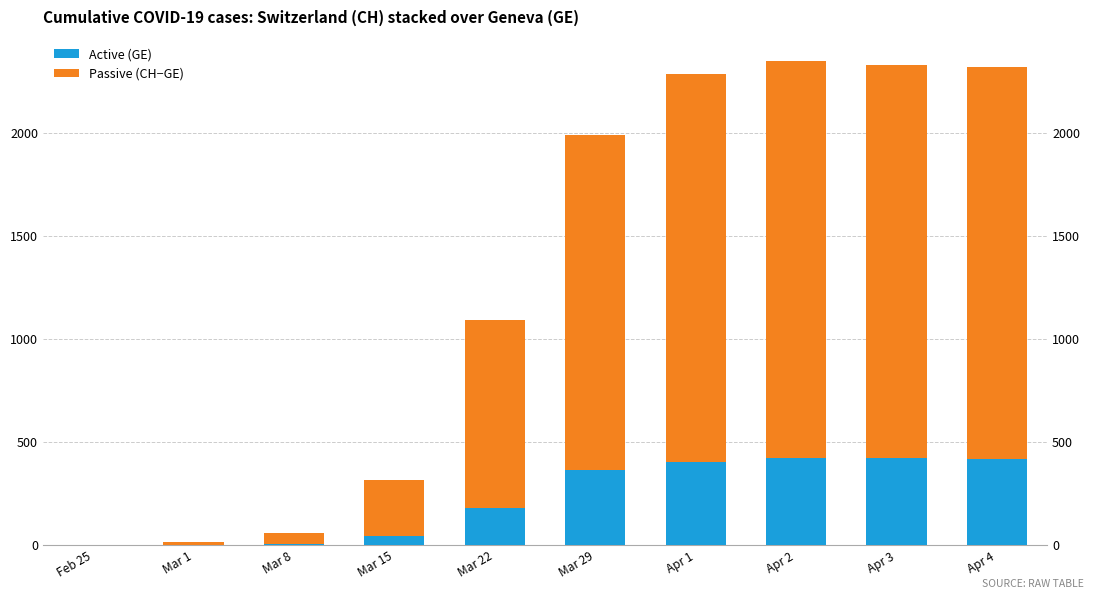

How many groups of bars are there?

10